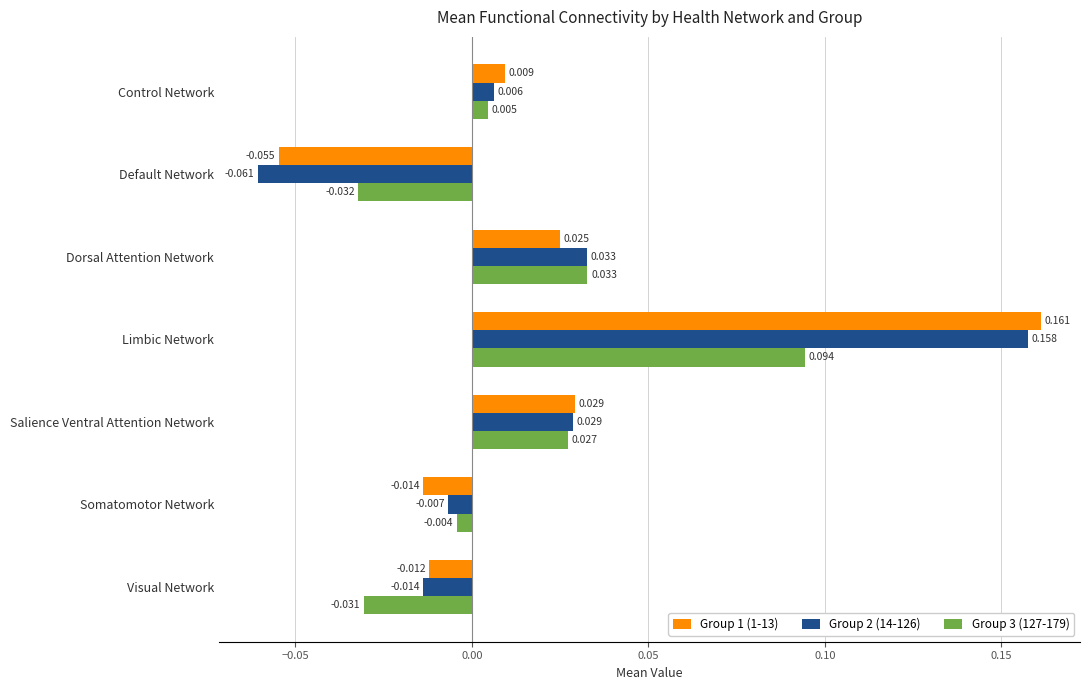

At which category is the sum across all series the highest?

Limbic Network